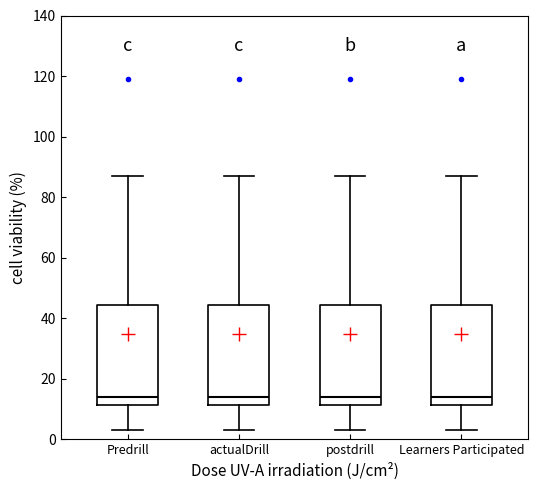

Reading left to right, read every box against the y-axis: the position of its median line, the range the box covers, and the ends of its whiskers. The values are not printed on the chart, so give them approximately, as read against the axis.

Predrill: median 14, box 12 to 44, whiskers 4 to 88
actualDrill: median 14, box 12 to 44, whiskers 4 to 88
postdrill: median 14, box 12 to 44, whiskers 4 to 88
Learners Participated: median 14, box 12 to 44, whiskers 4 to 88